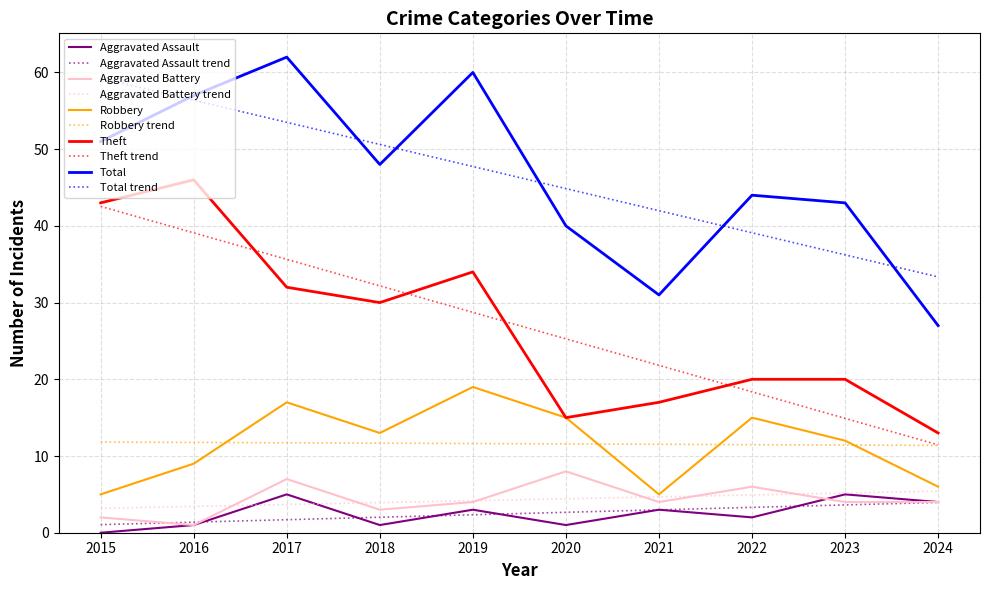

How many categories are shown in the chart?

10